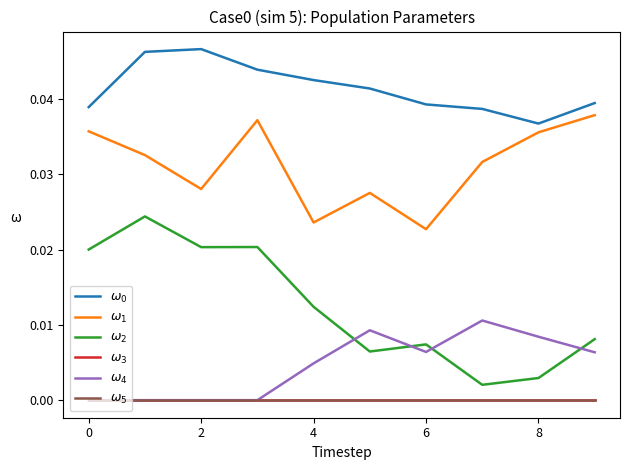

Which series has the largest range (max minus min)?

$\omega_2$